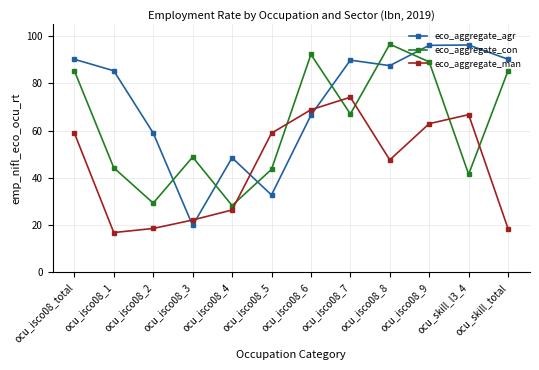

At which category does the chart reach its minimum across all series?

ocu_isco08_1